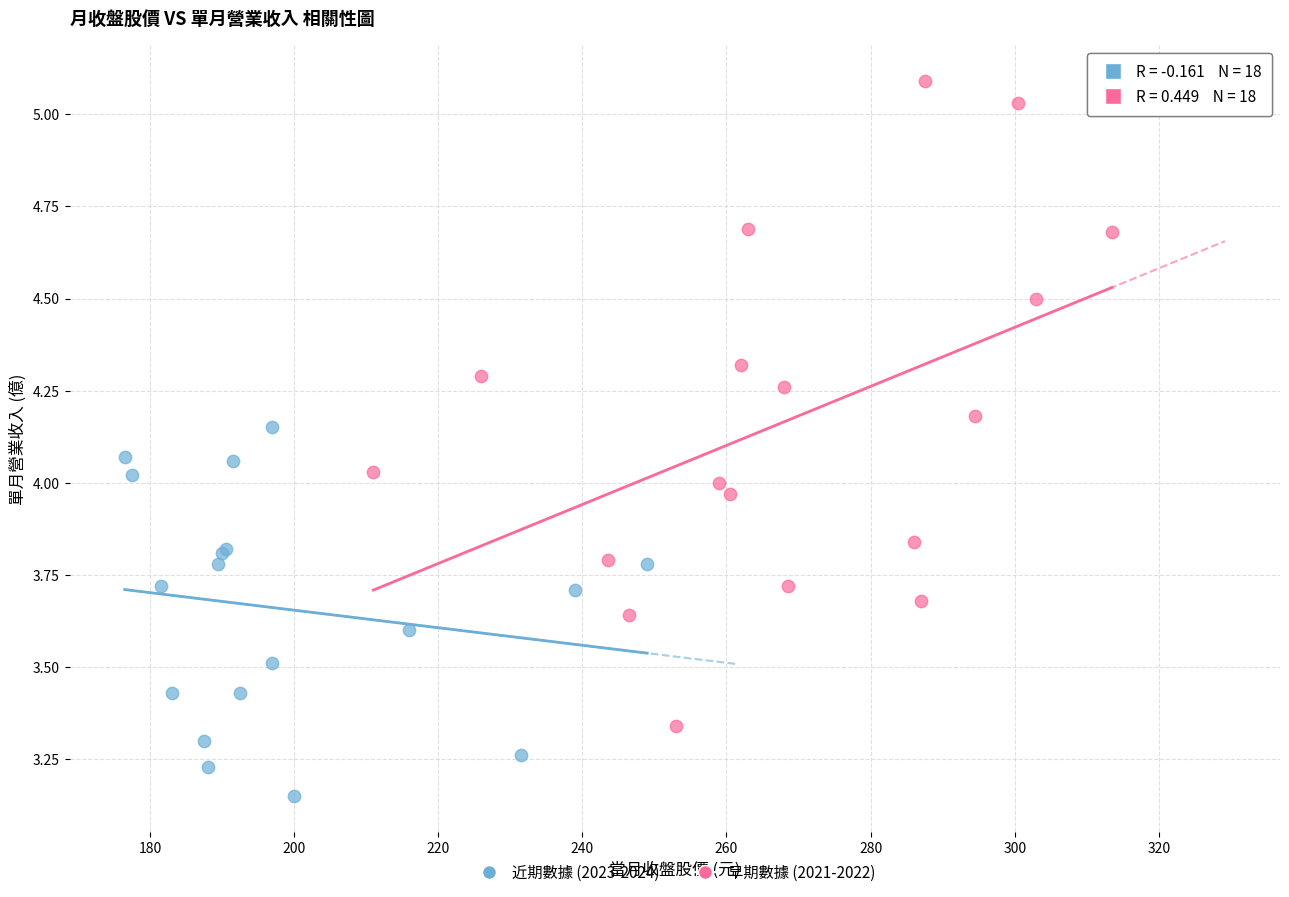

Which series contains the highest Y value?

早期數據 (2021-2022)